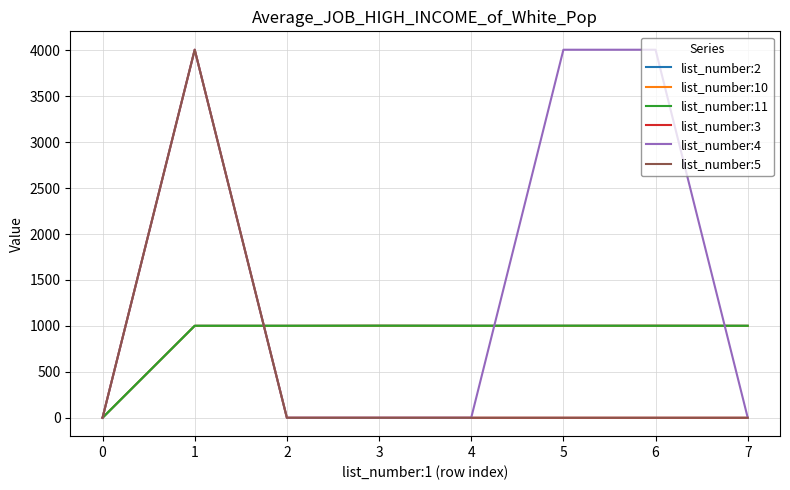

Reading left to right, extract all data points from this chart.

list_number:2: 0	1001	1001	1002	1002	1001	1002	1001
list_number:10: 0	1001	1001	1002	1001	1001	1002	1001
list_number:11: 0	1001	1001	1002	1001	1002	1001	1001
list_number:3: 0	4006	0	0	0	0	0	0
list_number:4: 0	4006	0	0	0	4006	4006	0
list_number:5: 0	4006	0	0	0	0	0	0